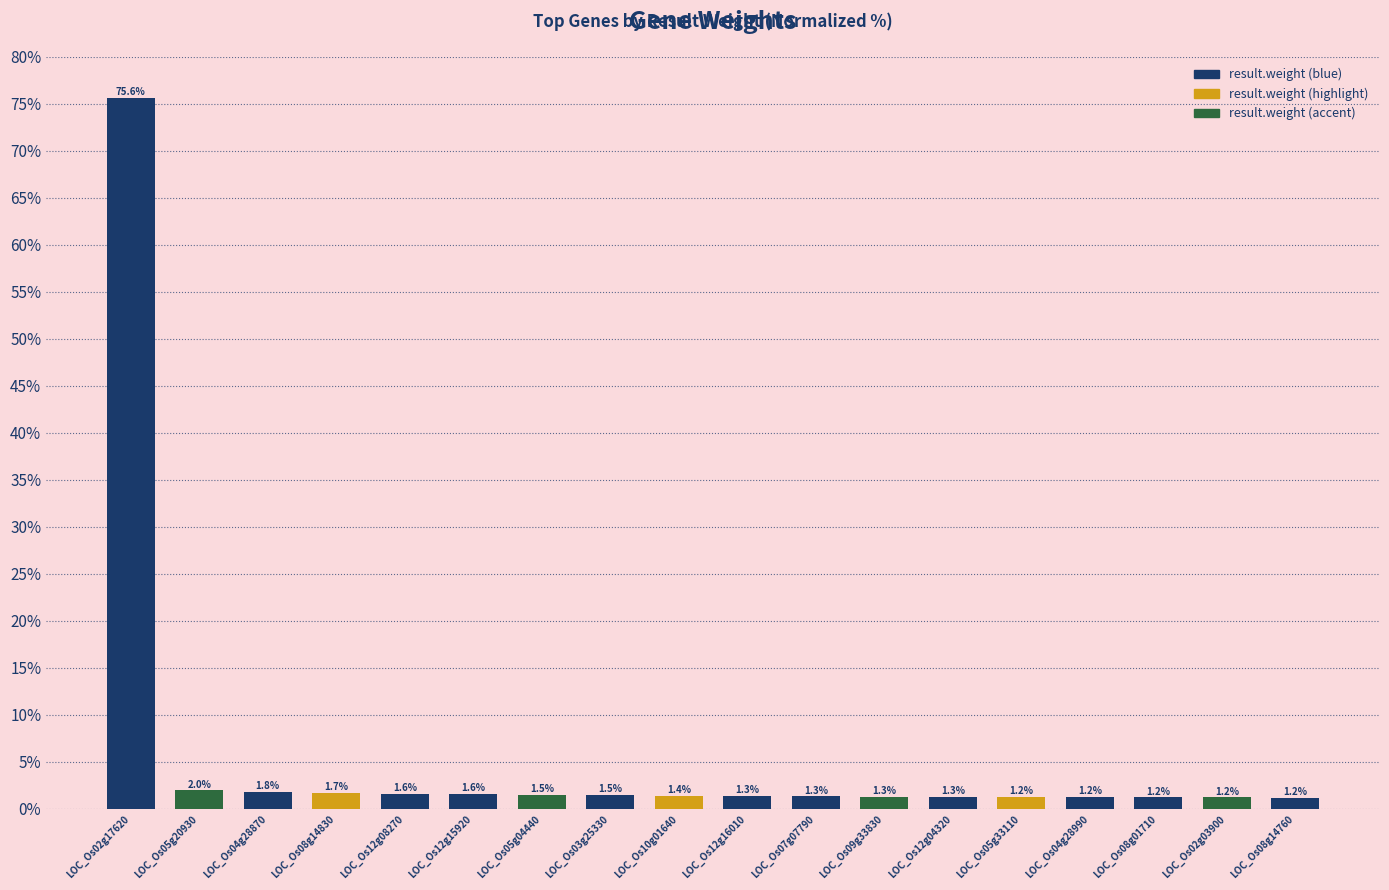

What is the smallest value displayed?

1.2